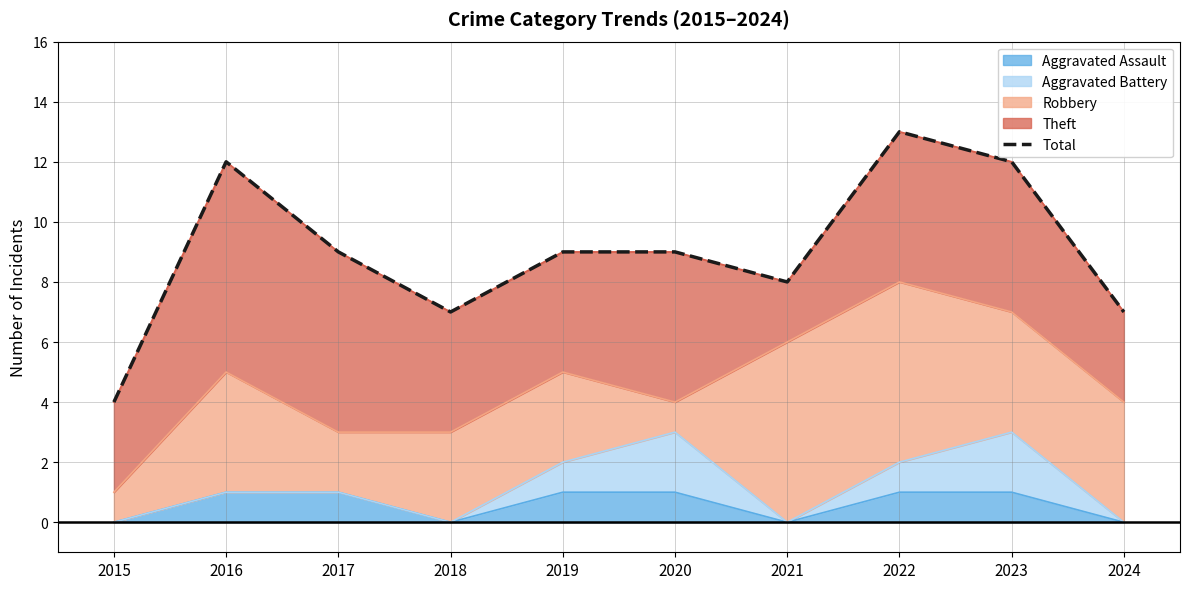

Which has a higher value, 2018 or 2016?

2016